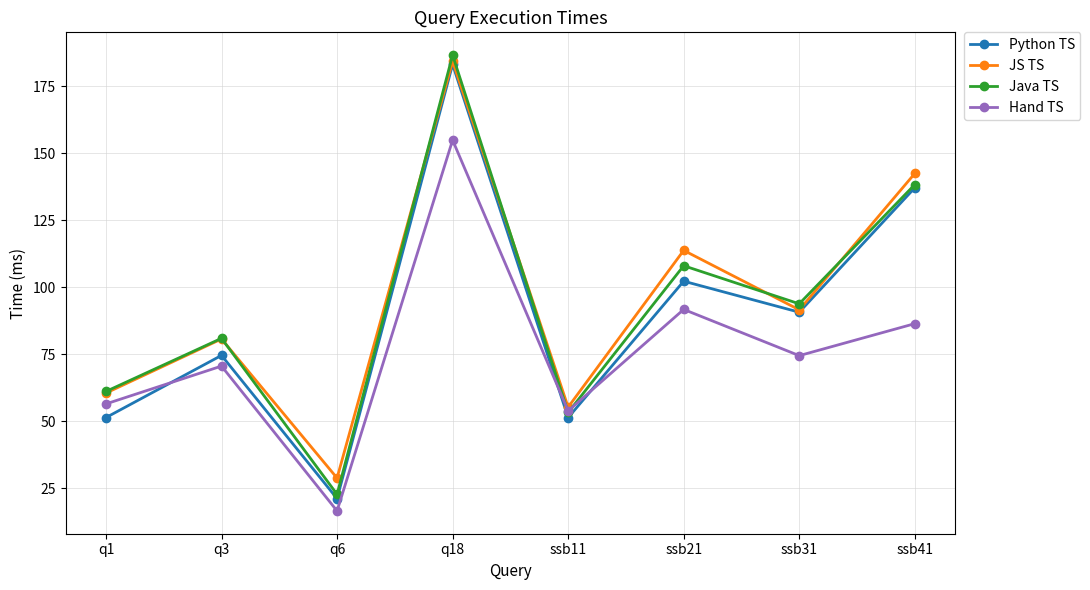

What is the difference between the highest and lowest values at ssb31?

19.3